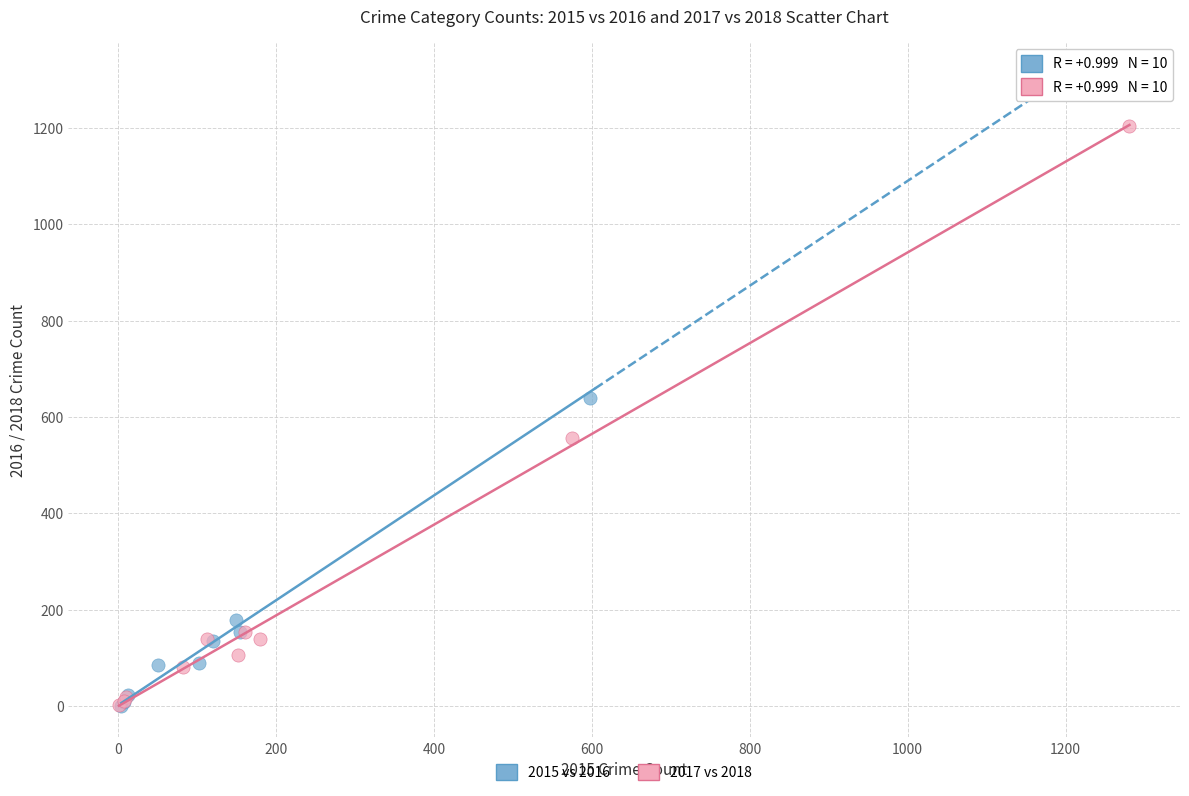

Which series has the largest Y range (max minus min)?

2015 vs 2016